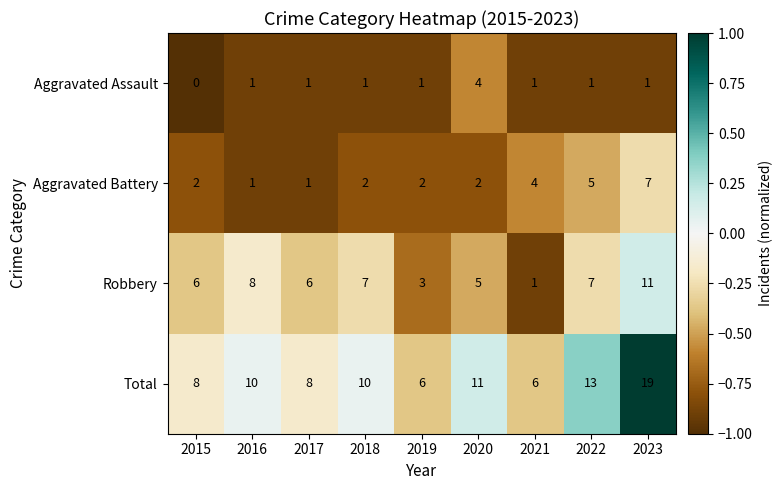

The Aggravated Assault series shows 1 at 2017. True or false?

True